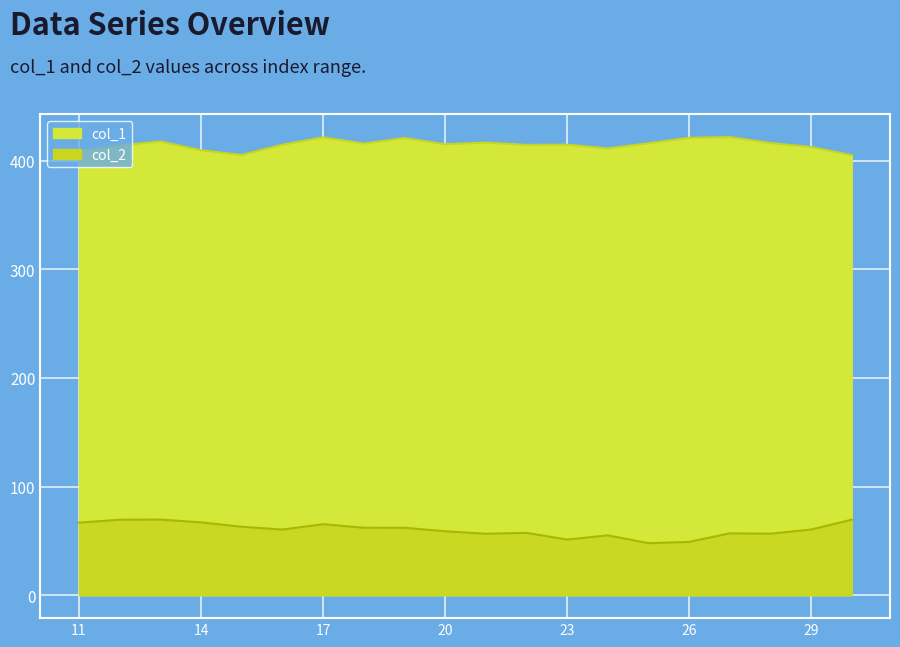

Is it true that col_2 equals 67.0 at 14?

True